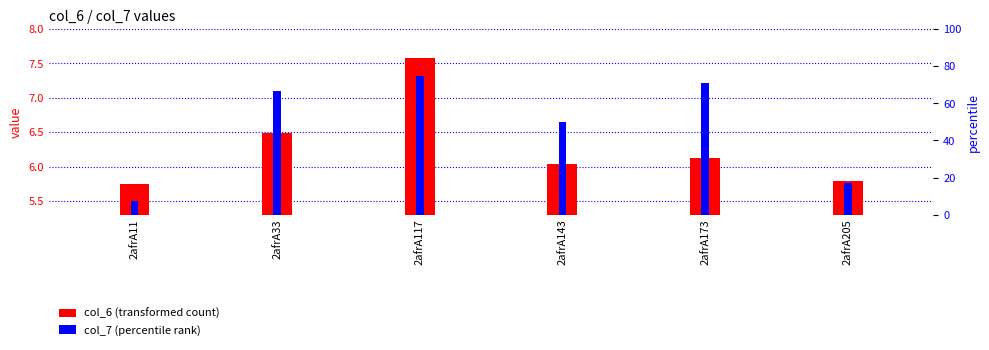

How many values in the col_6 (transformed count) series are below 6?

2